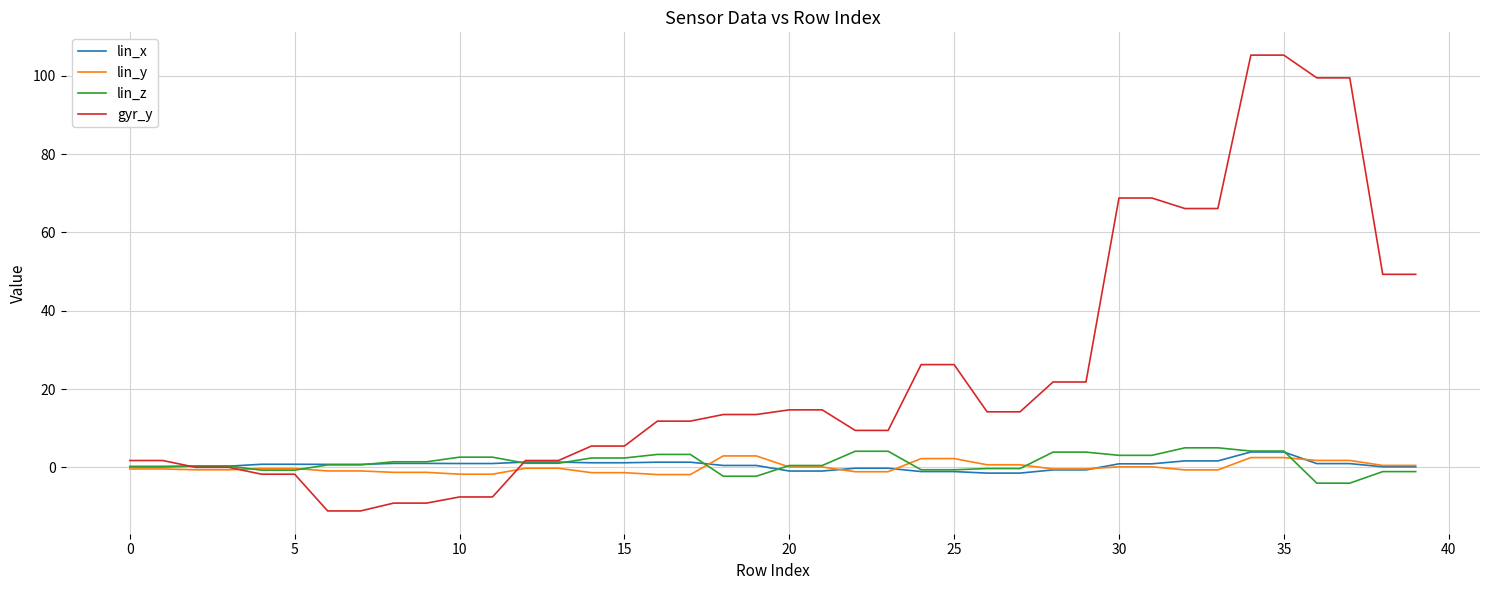

Which series has the largest total across all categories?

gyr_y